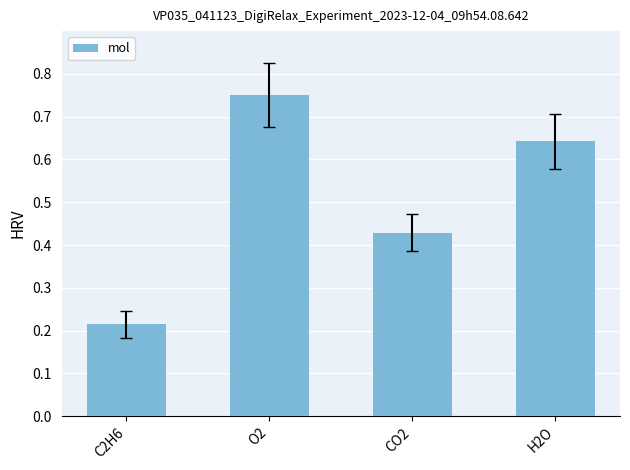

List the labels in order of value, largest first.

O2, H2O, CO2, C2H6